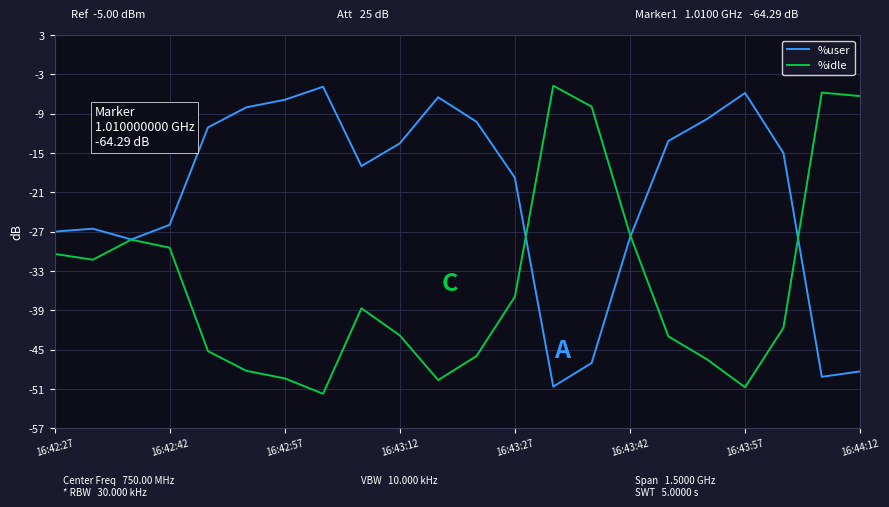

True or false: %user has more than 0 interior local peaks.

True